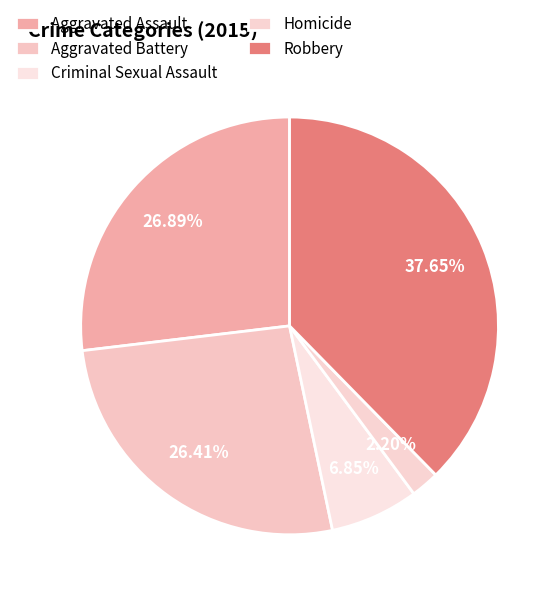

Which slice is the largest?

Robbery